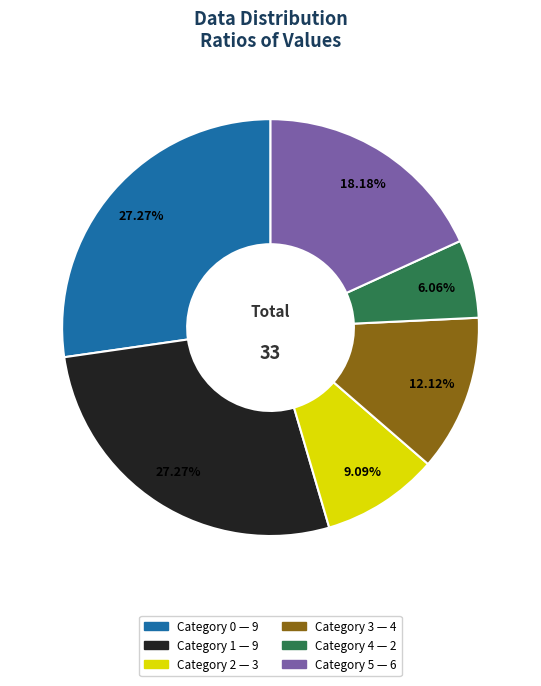

How many slices are in this pie chart?

6